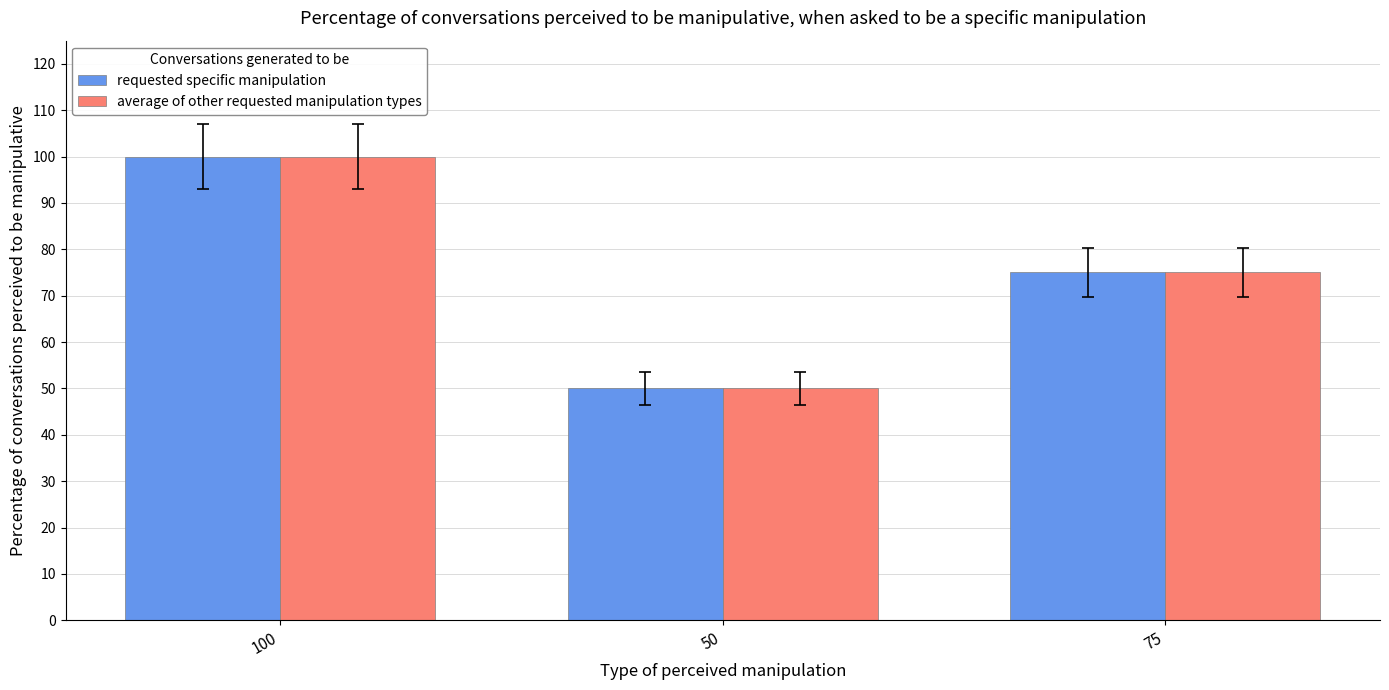

List the labels in order of requested specific manipulation value, smallest first.

50, 75, 100